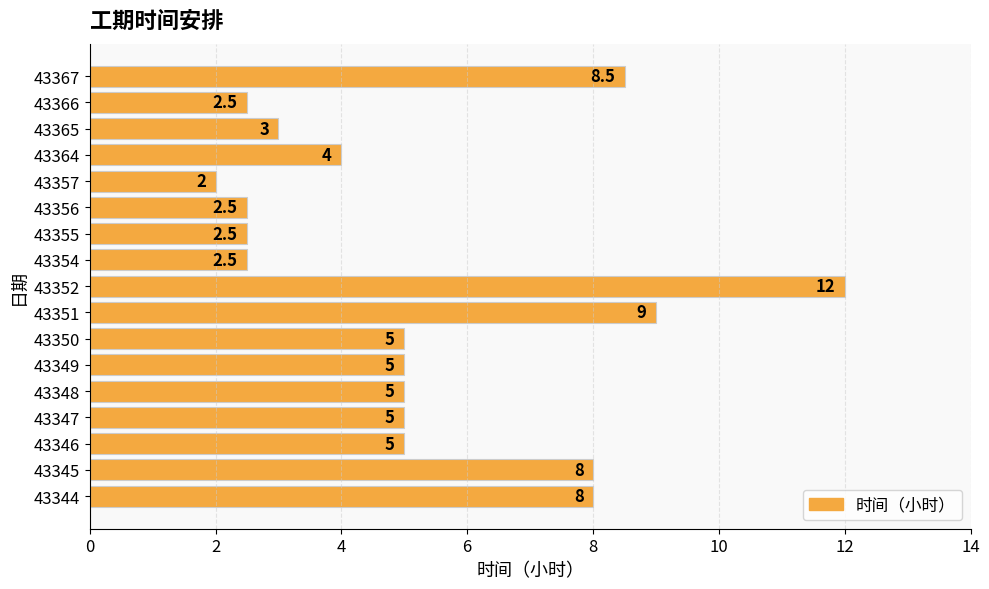

Which category has the highest value across all series?

43352